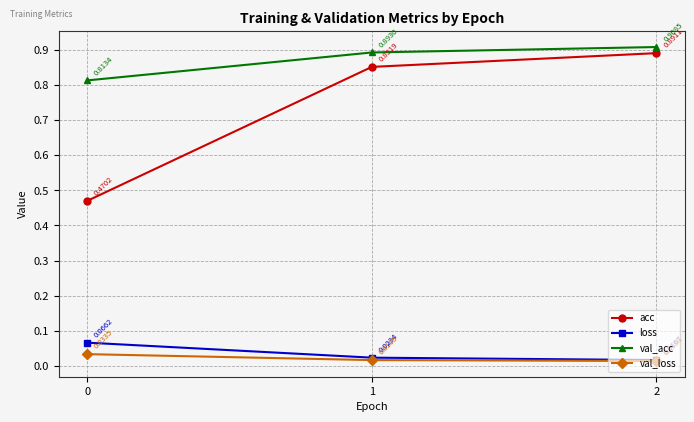

Which series has the widest spread of values?

acc